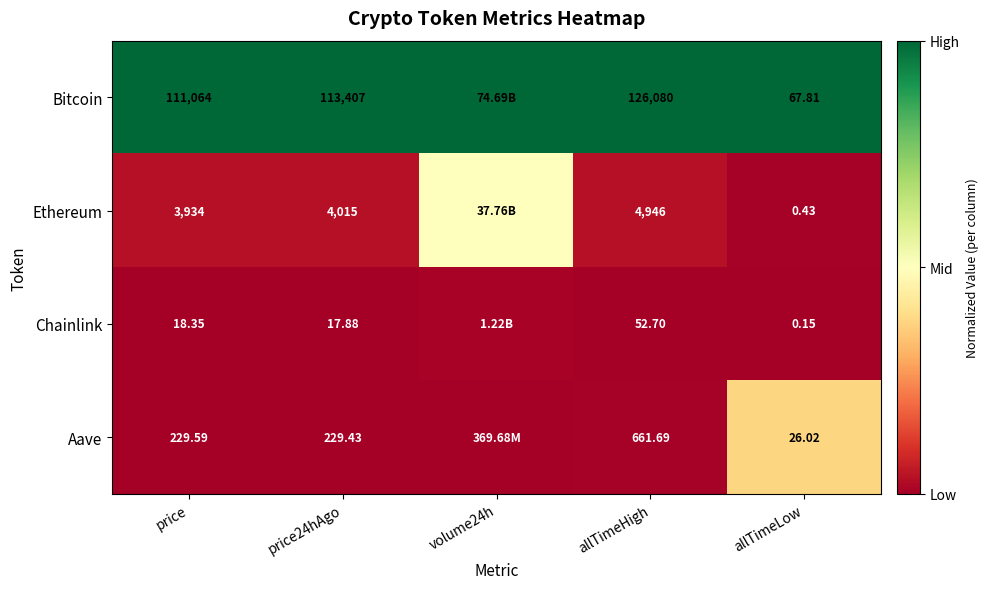

What is the spread (max minus min) of values at allTimeHigh?

126027.3